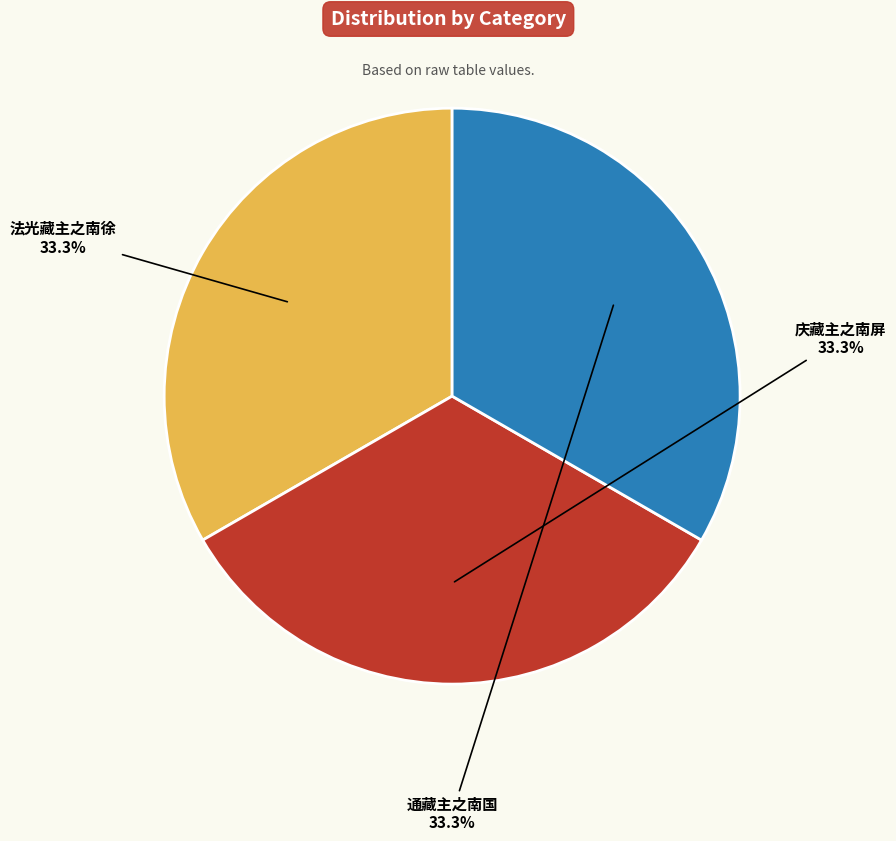

Does any single category account for the majority?

No